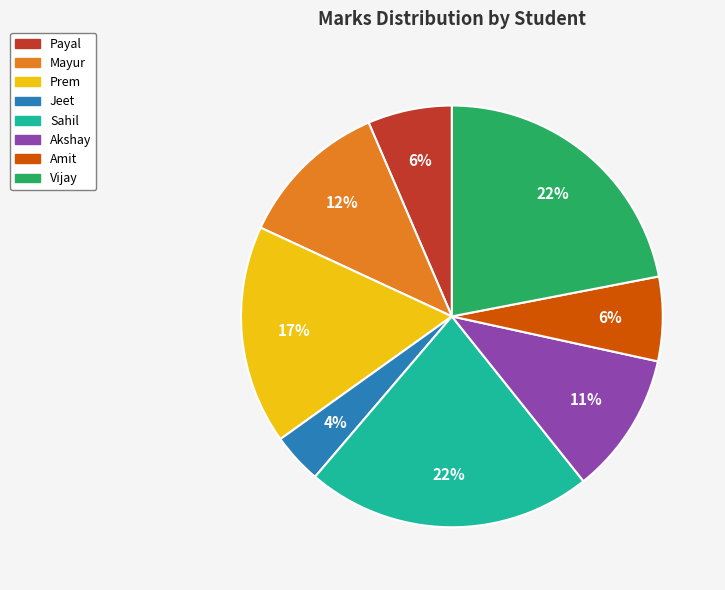

True or false: Mayur accounts for 1% of the total.

False